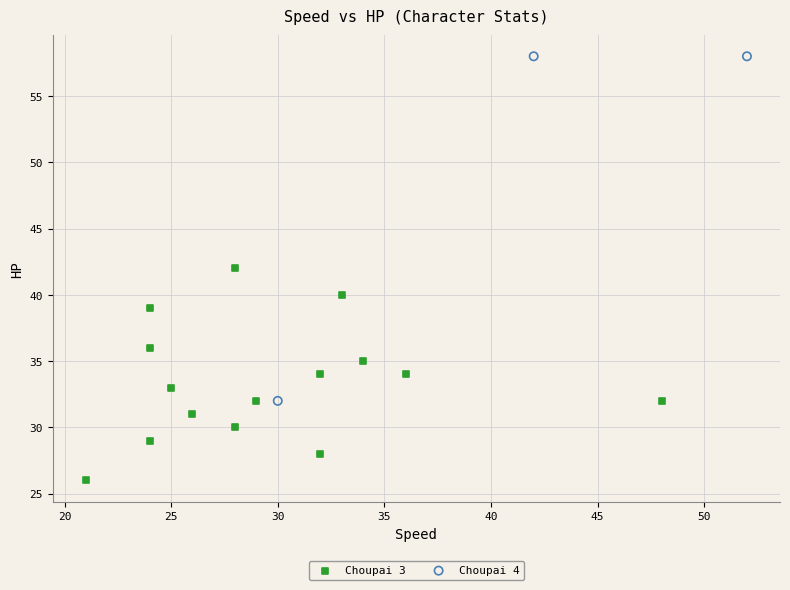

What are all the series names shown in the legend?

Choupai 3, Choupai 4